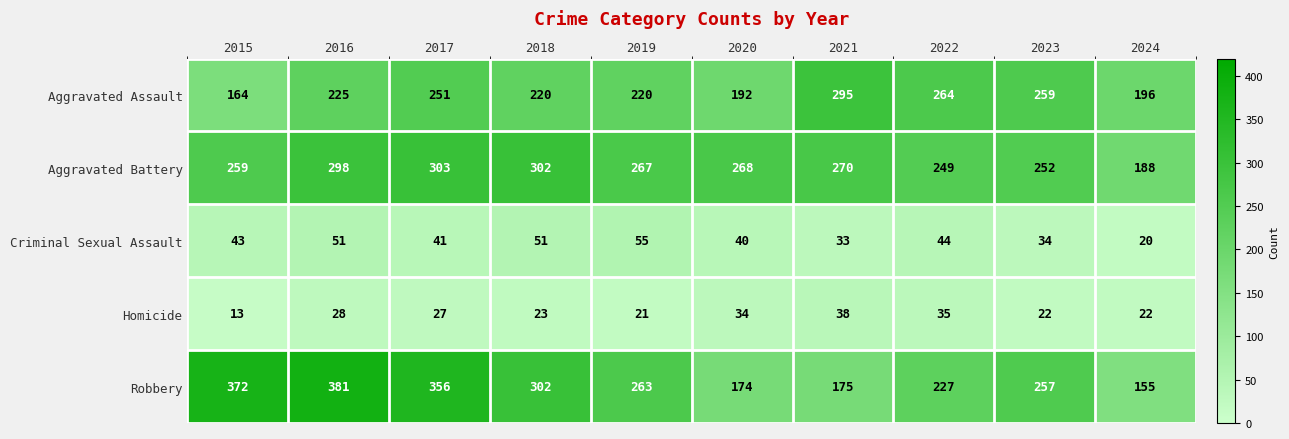

What is the spread (max minus min) of values at 2024?

176